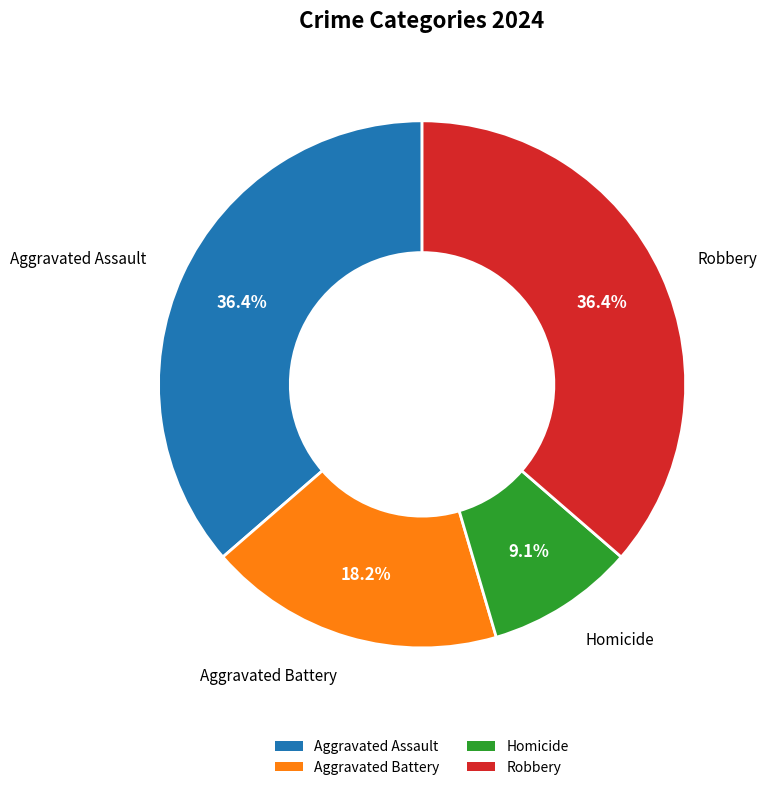

The Robbery slice represents 44% of the pie. True or false?

False